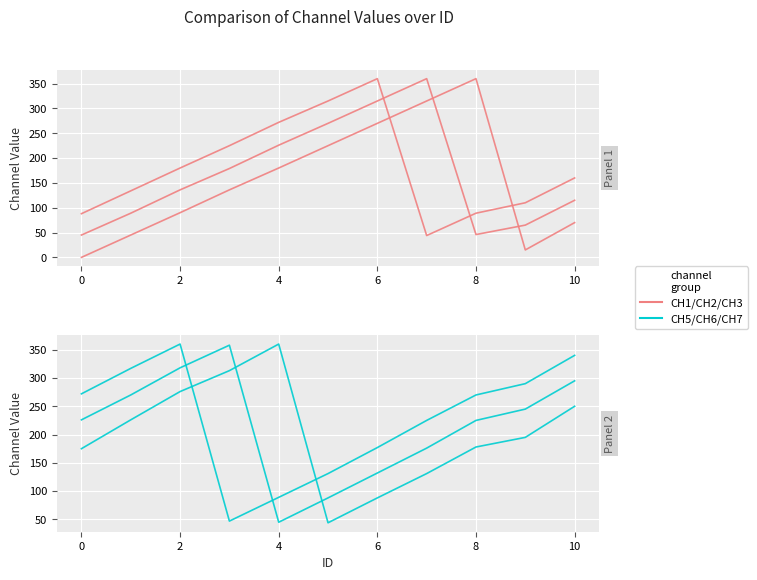

List the series in order of their overall mean, highest first.

CH7, CH6, CH5, CH3, CH2, CH1